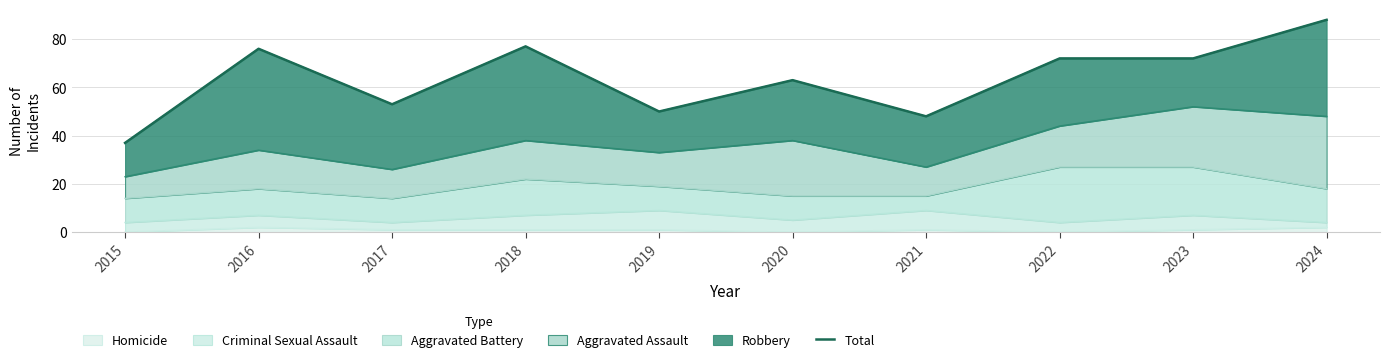

True or false: the data has more than 2 interior local peaks.

True